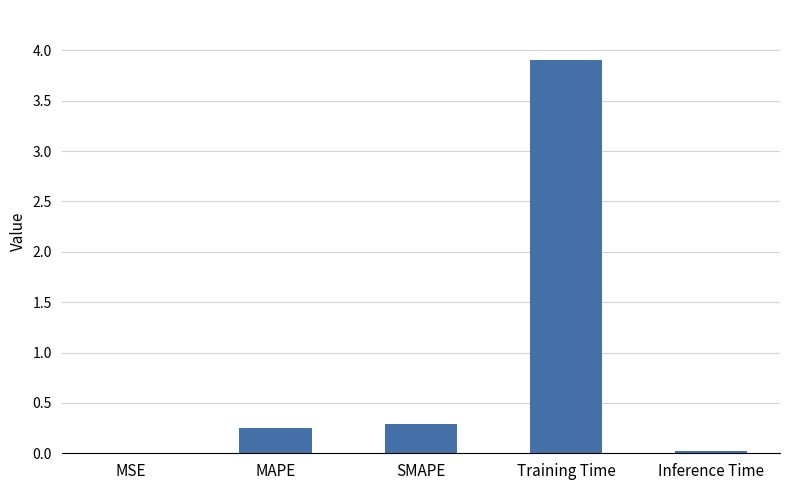

Between Training Time and Inference Time, which is larger?

Training Time